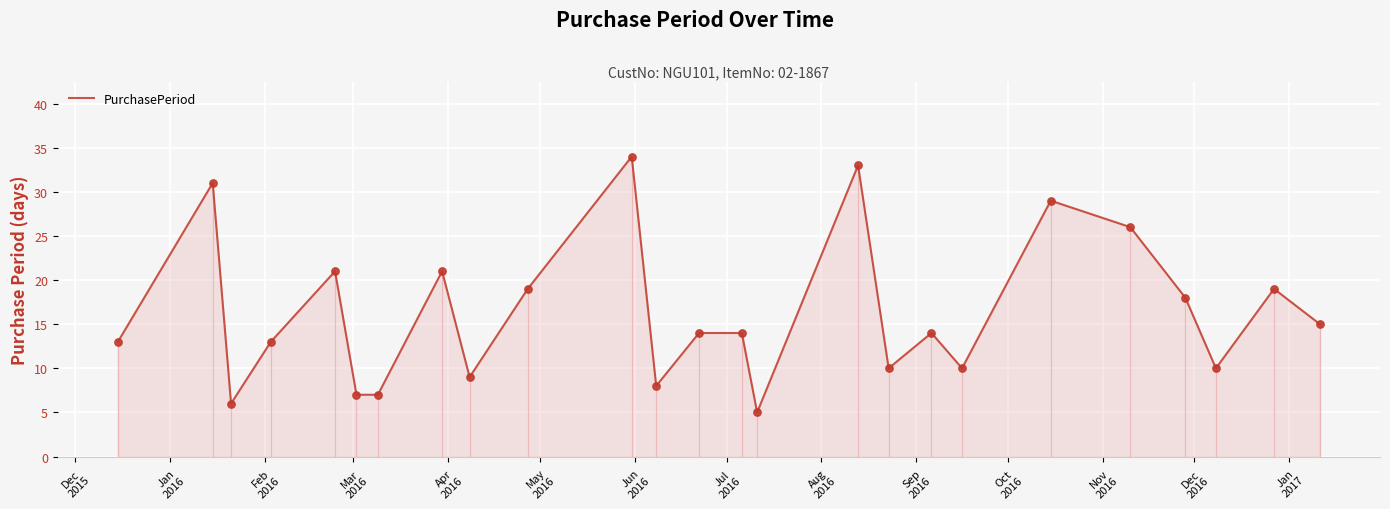

What is the greatest value displayed?

34